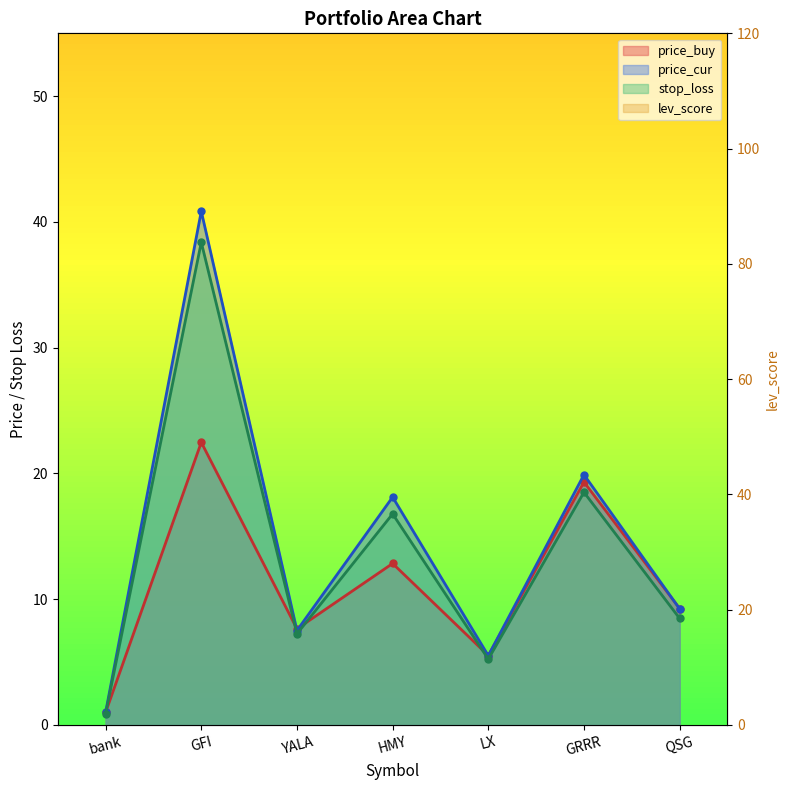

True or false: stop_loss has a value of 29.5 at HMY.

False